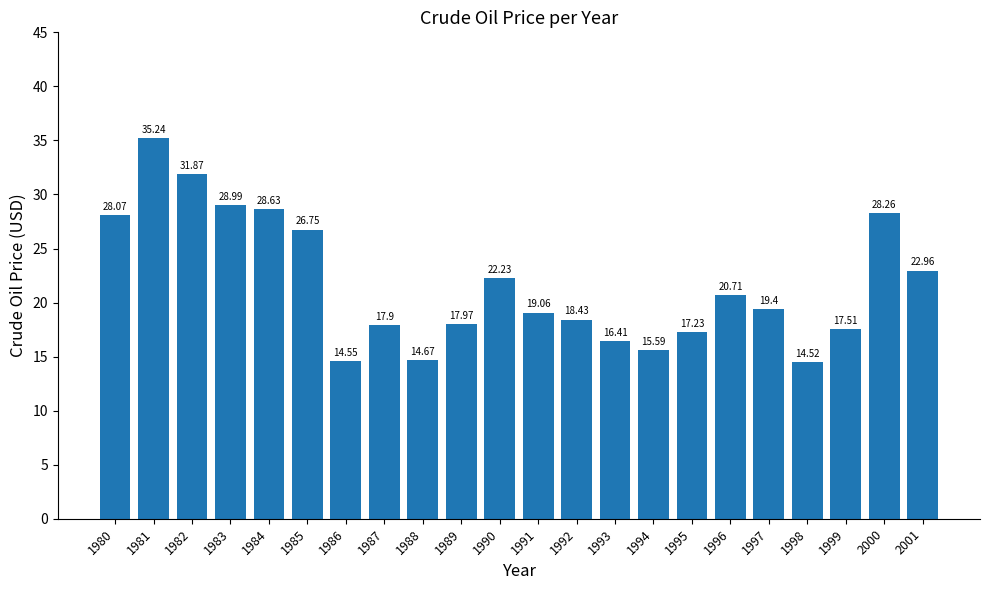

Which category has the highest value across all series?

1981